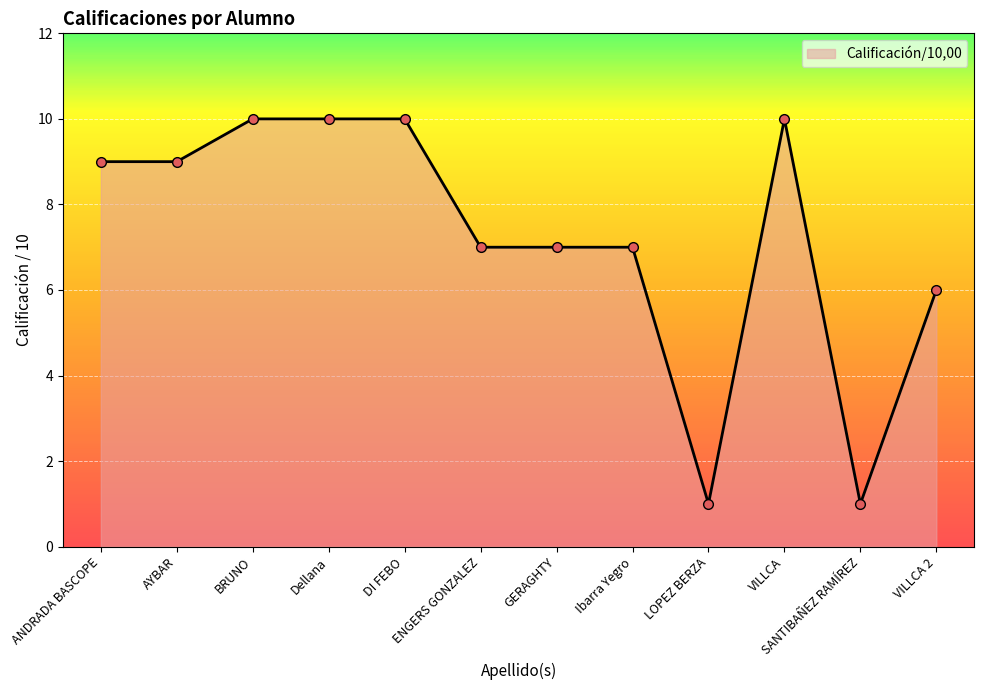

The value at ANDRADA BASCOPE is 9. True or false?

True